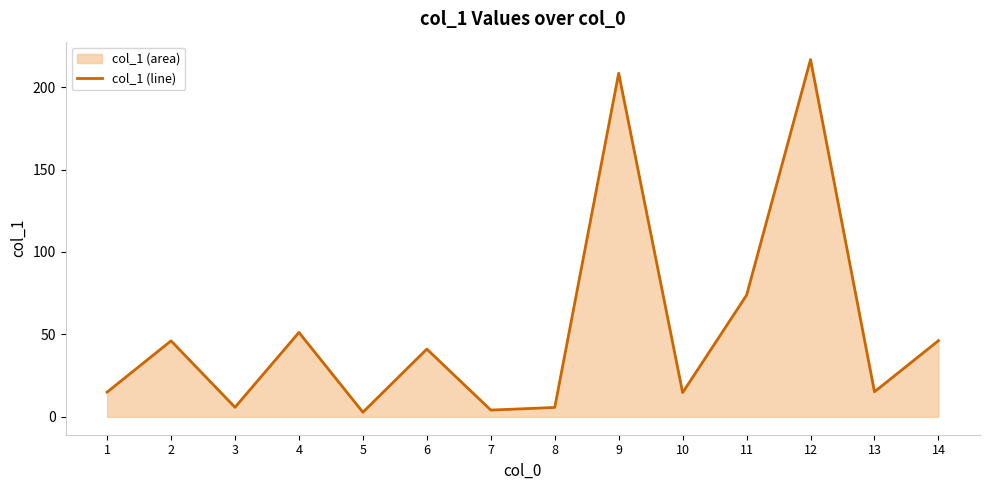

List the labels in order of value, largest first.

12, 9, 11, 4, 14, 2, 6, 13, 1, 10, 3, 8, 7, 5